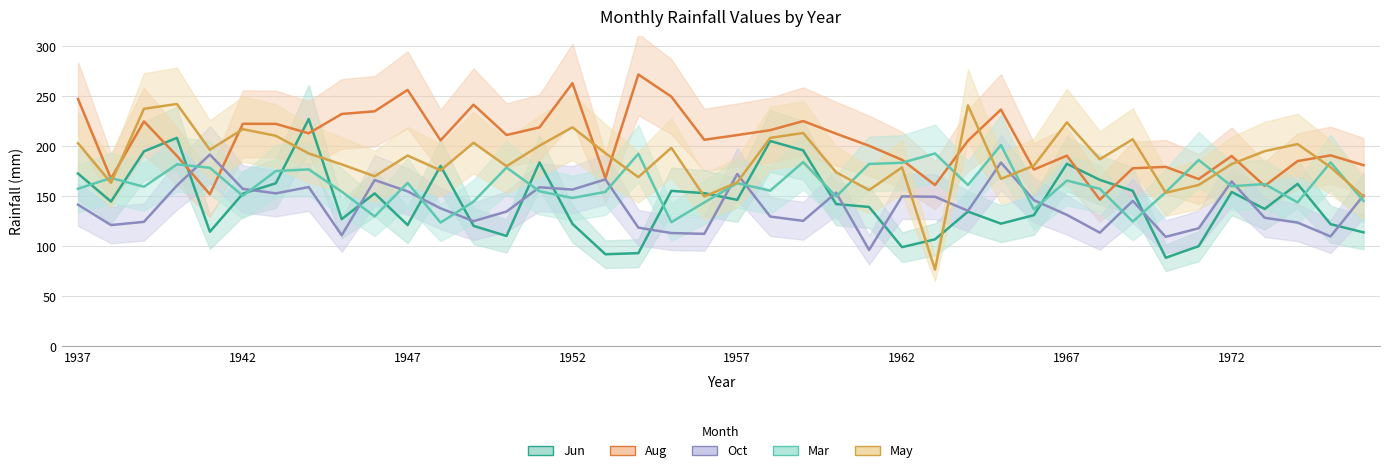

How many interior local valleys does the Mar series have?

13